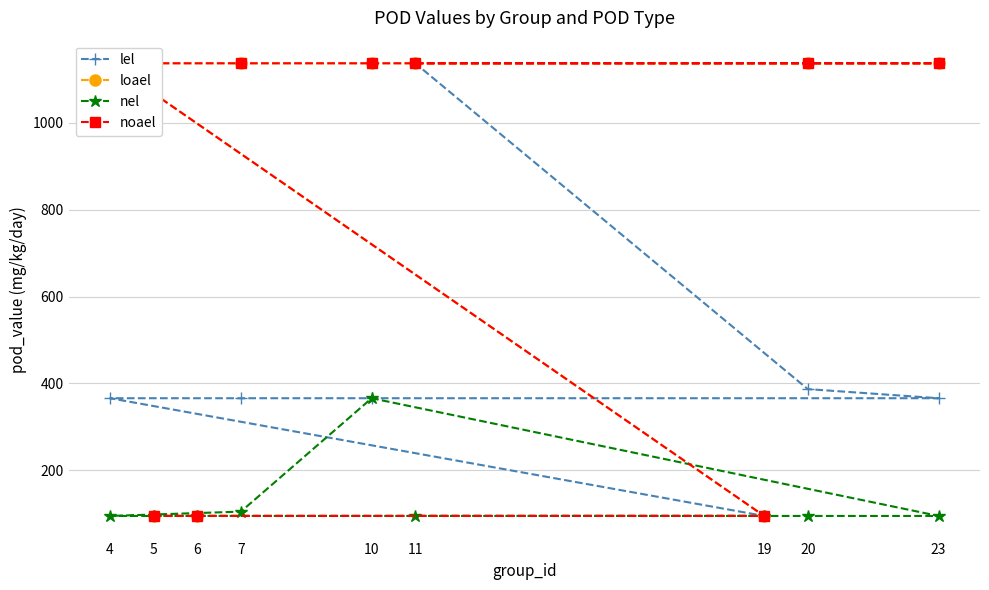

The value of lel at 6 is 58. True or false?

False